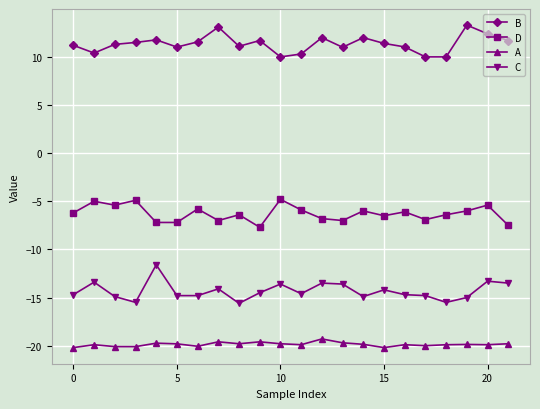

At how many categories does at least one series exceed 7?

22